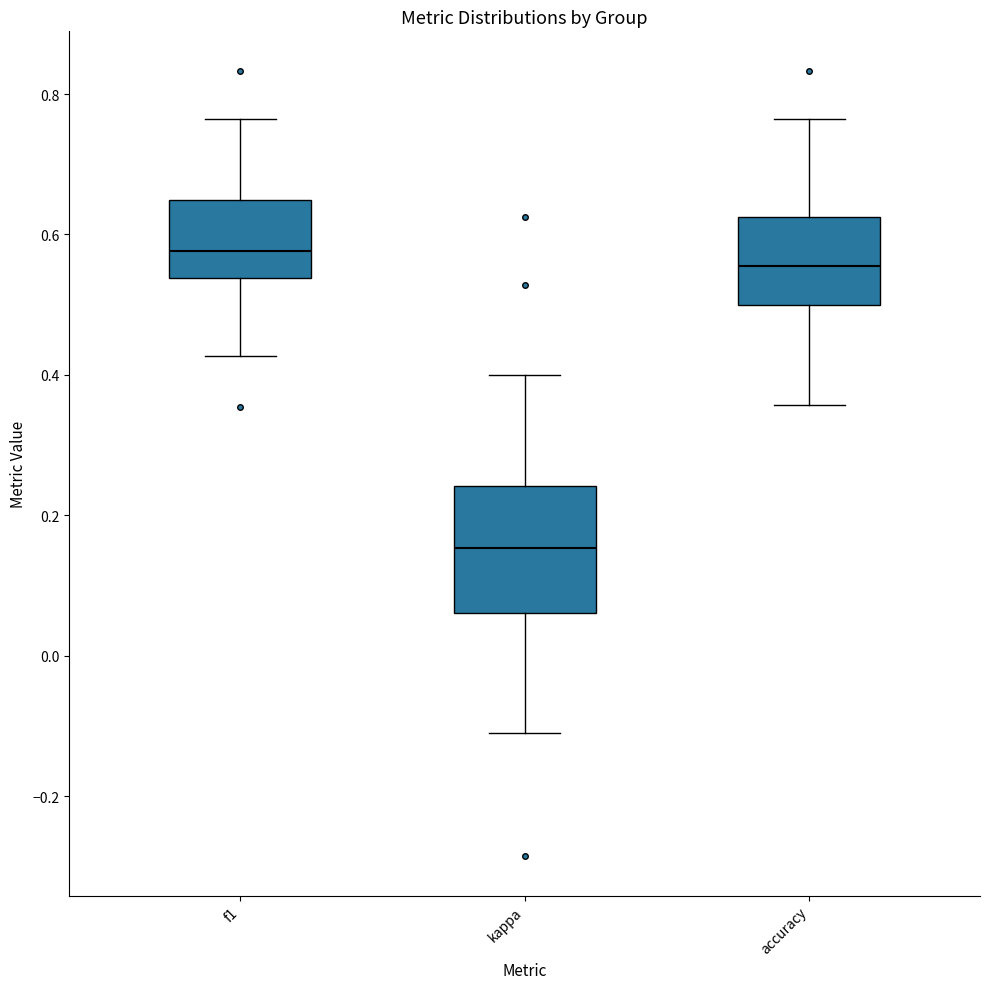

Reading left to right, transcribe this box plot: for each box, give where its median line is, the range the box spans, and where its two whiskers end, as read against the y-axis. The values are not printed on the chart, so give them approximately, as read against the axis.

f1: median 0.58, box 0.54 to 0.64, whiskers 0.42 to 0.76
kappa: median 0.16, box 0.06 to 0.24, whiskers -0.12 to 0.40
accuracy: median 0.56, box 0.50 to 0.62, whiskers 0.36 to 0.76